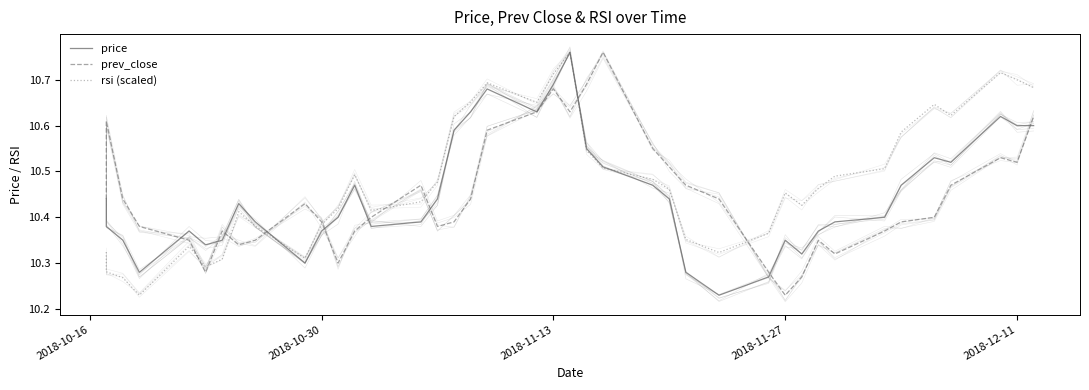

What is the maximum value for rsi (scaled)?

10.8